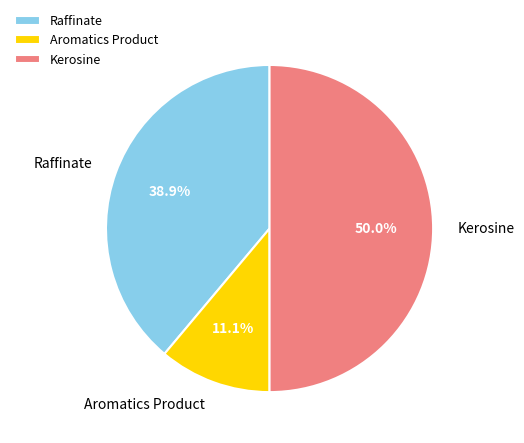

Is it true that Kerosine is 61% of the pie?

False